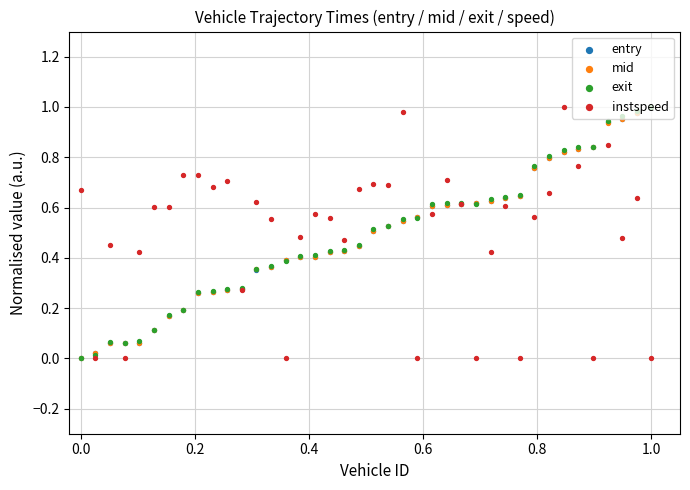

Which series has the largest total across all categories?

instspeed